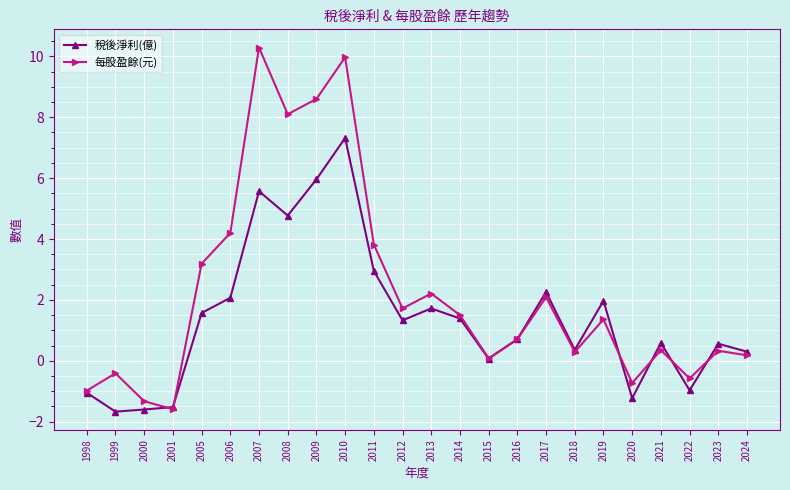

What is the difference between the 每股盈餘(元) values at 2011 and 2015?

3.7